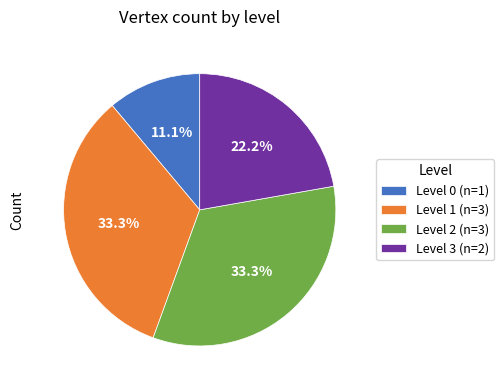

Is Level 1 the majority of the pie?

No